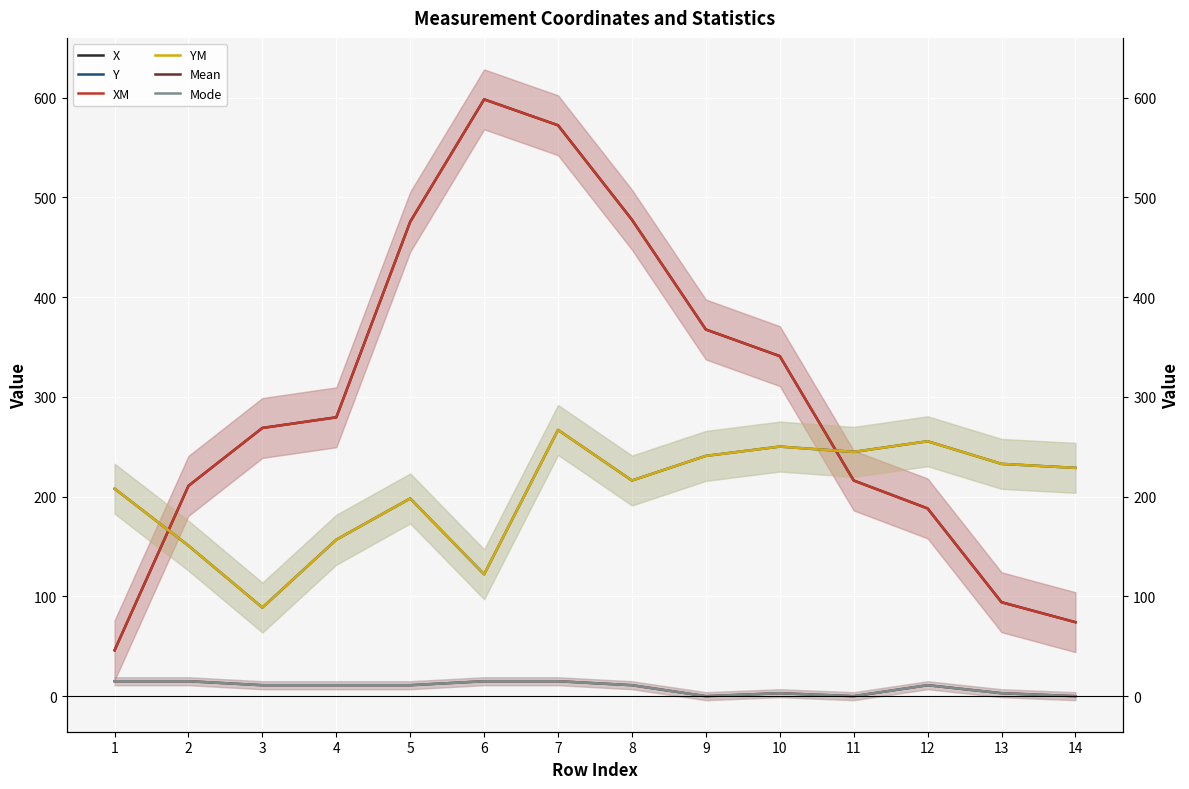

What is the spread (max minus min) of values at 4?

268.5